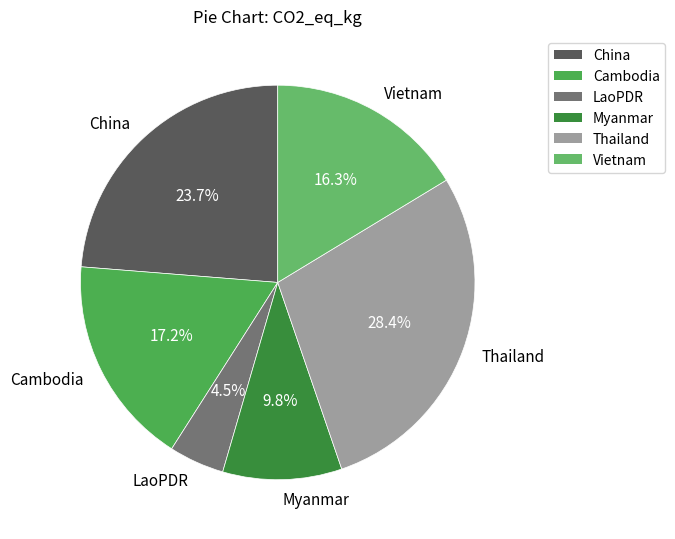

How much of the chart is everything except Thailand?

71.6%